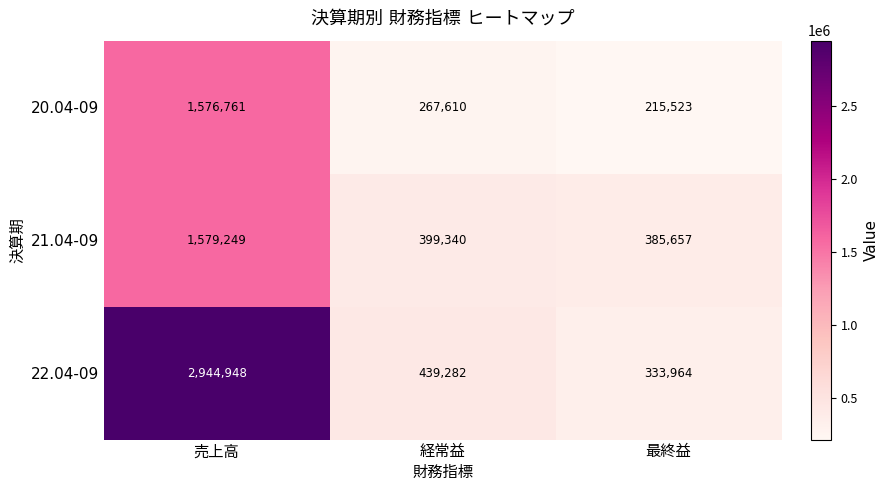

Which series has the largest total across all categories?

22.04-09